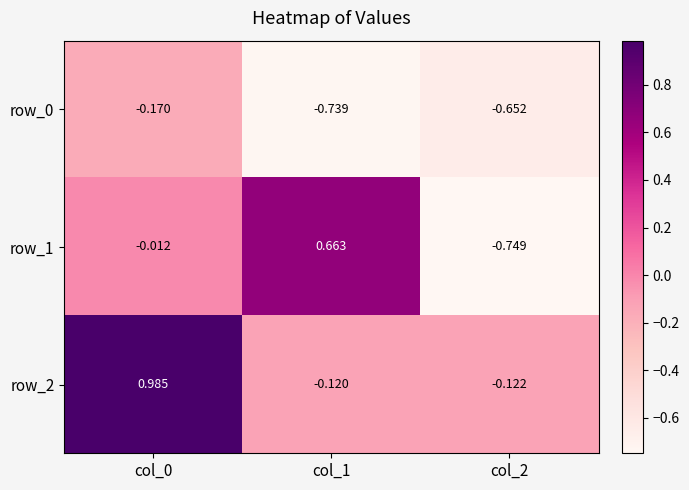

Is the value of row_0 at col_1 greater than the value of row_2 at col_2?

No